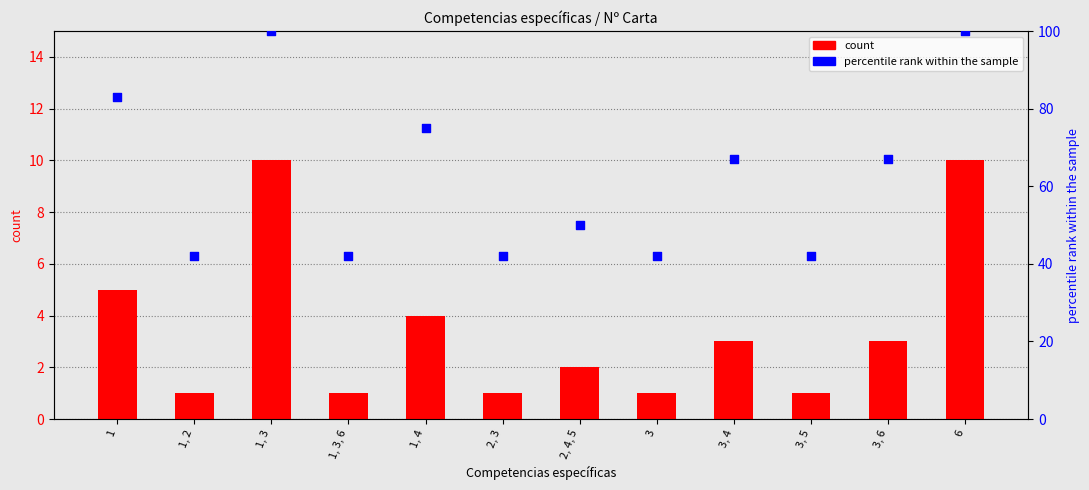

At which category is the sum across all series the highest?

1, 3